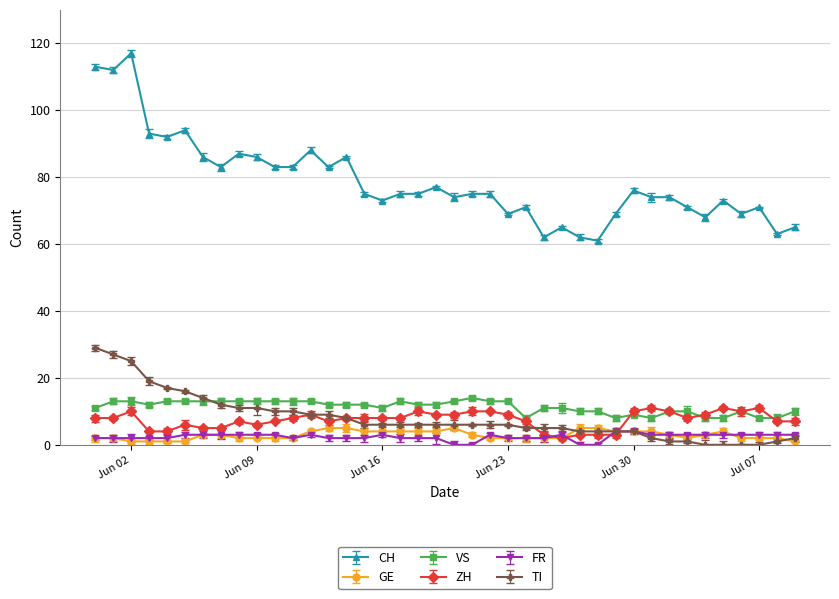

What is the value of the CH point at the 33rd from the left?

74